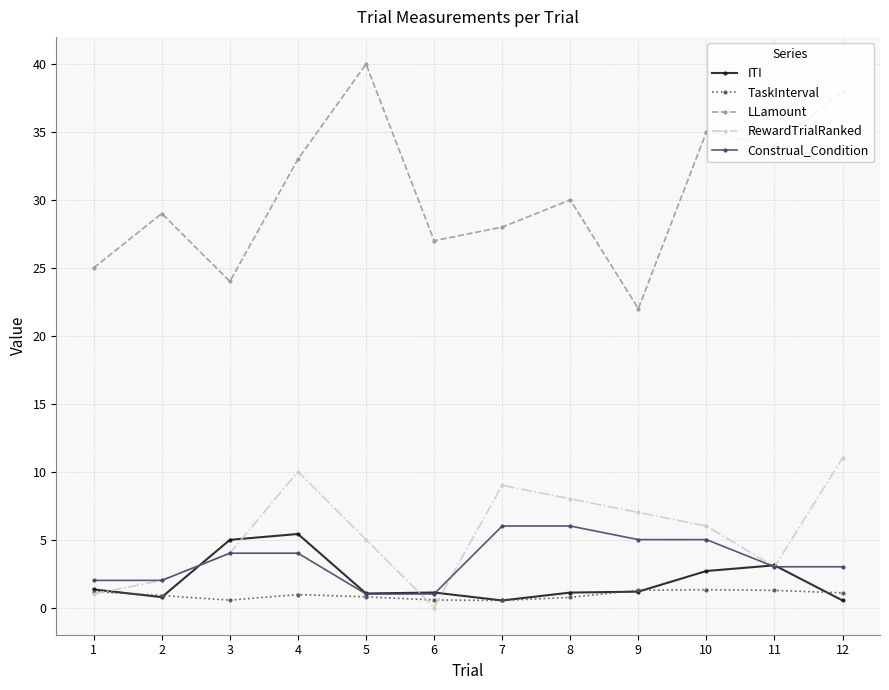

The LLamount series shows 33.0 at 4. True or false?

True